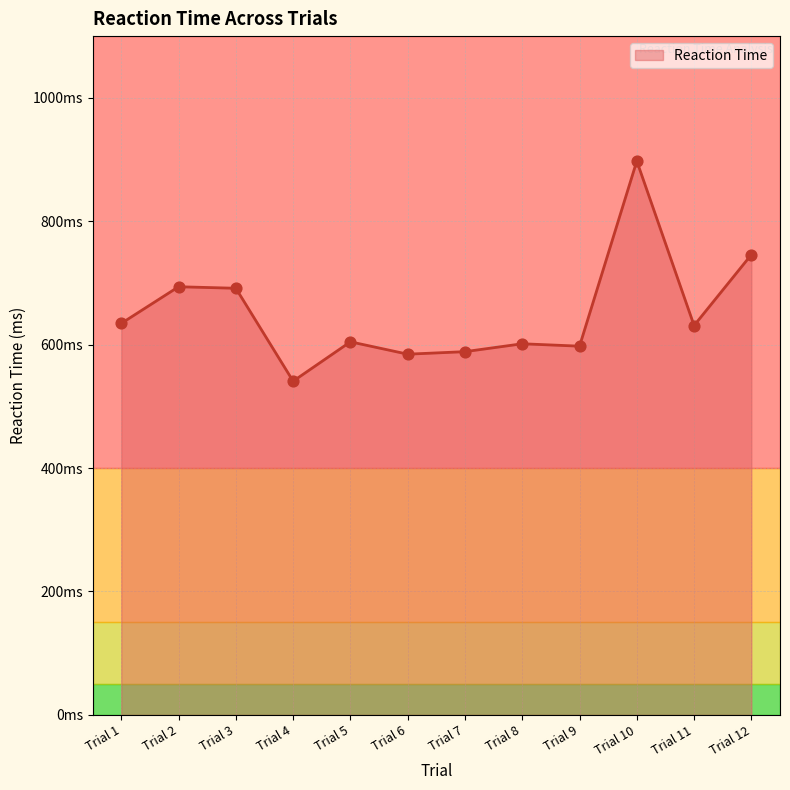

Which has a higher value, Trial 1 or Trial 2?

Trial 2